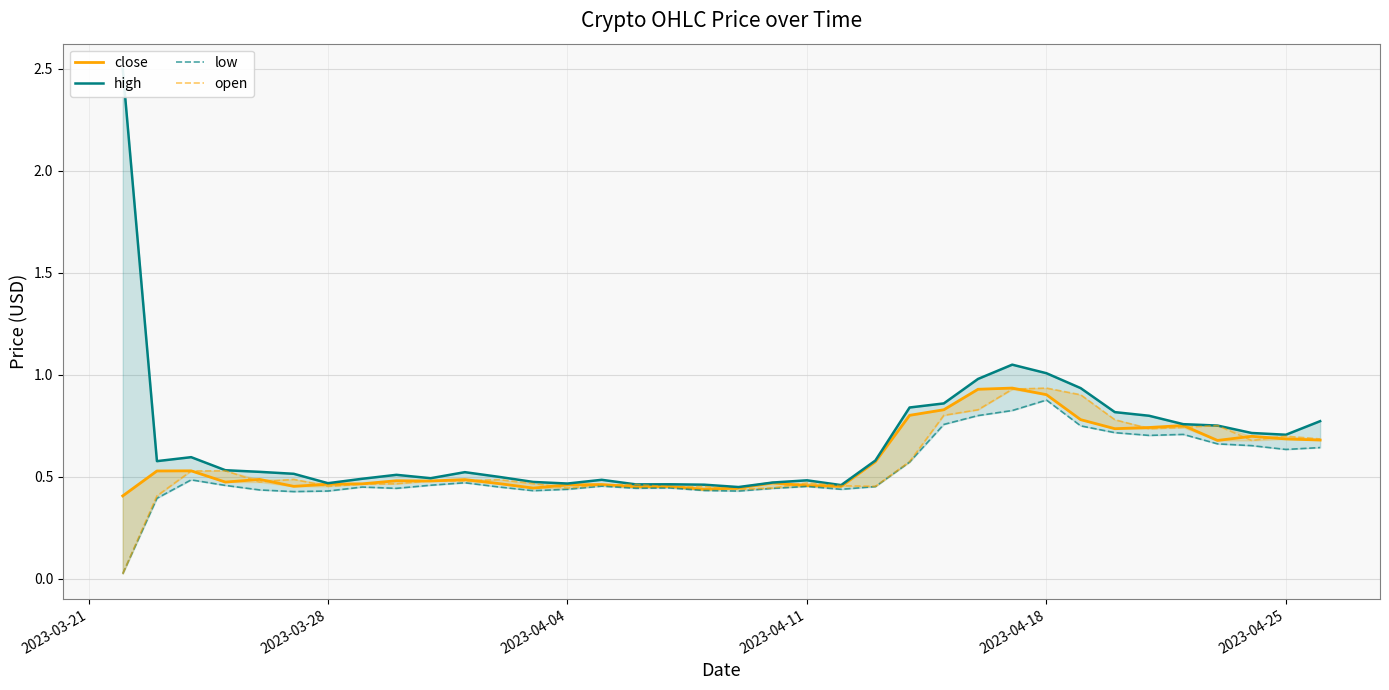

Which series has the widest spread of values?

high